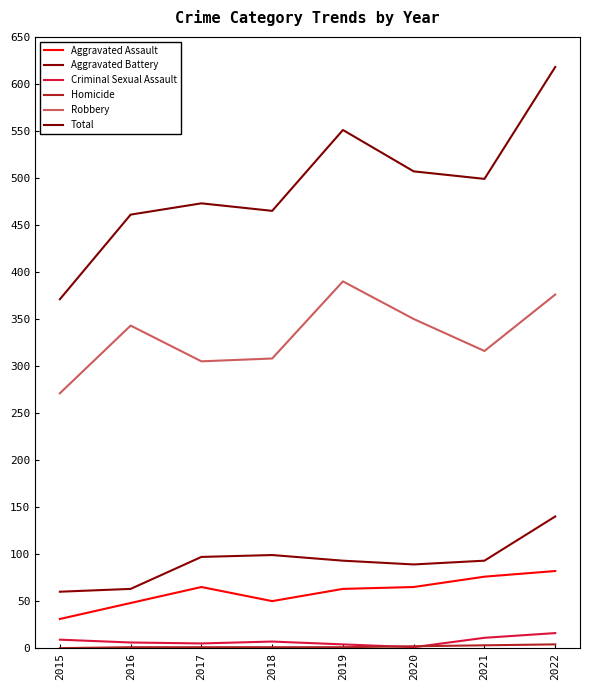

Is this an area chart (filled region under the line)?

No